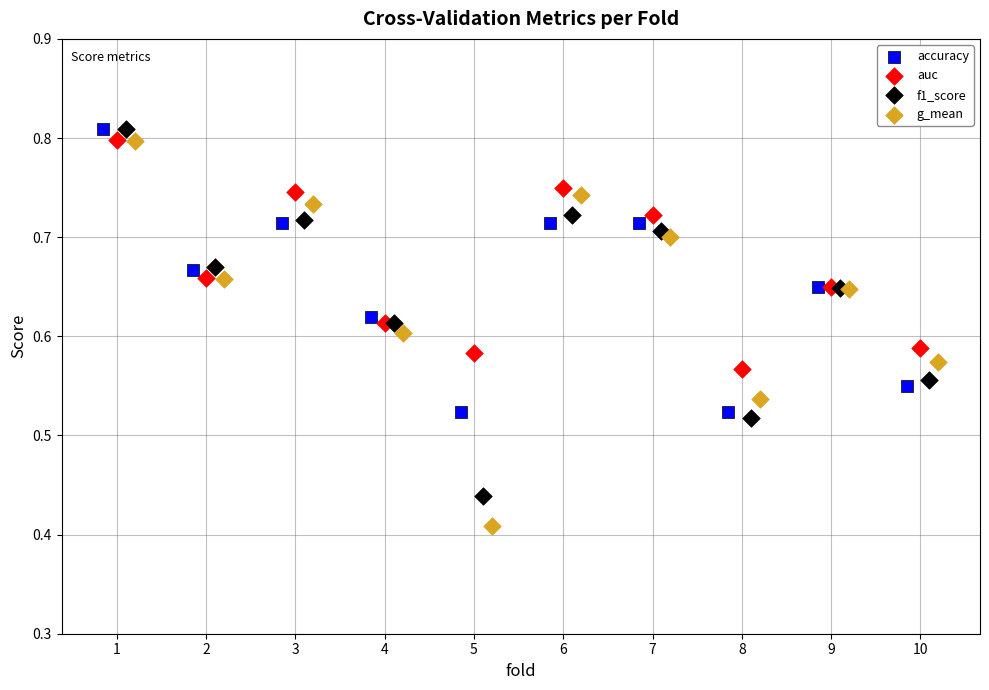

What are all the series names shown in the legend?

accuracy, auc, f1_score, g_mean